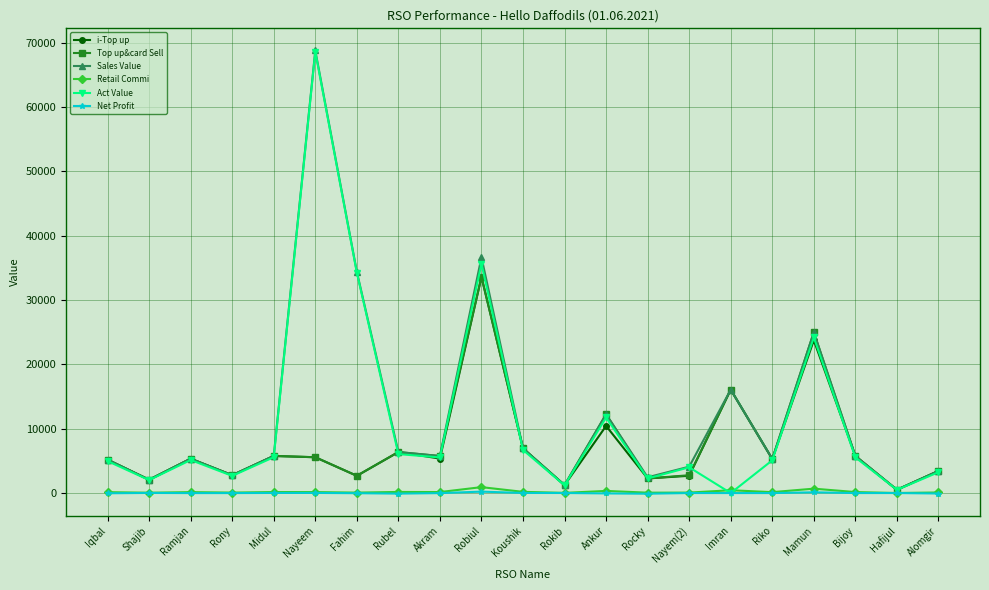

Which category has the highest value across all series?

Nayeem